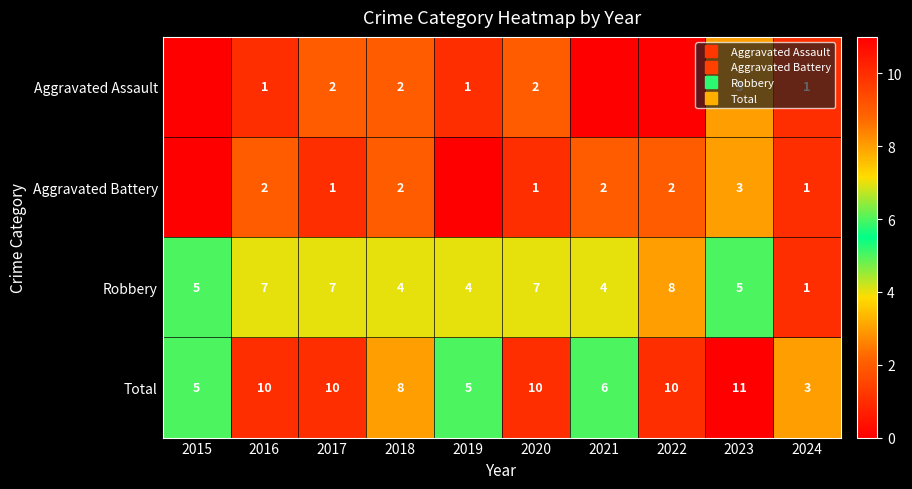

List the series in order of their peak value, lowest first.

Aggravated Assault, Aggravated Battery, Robbery, Total